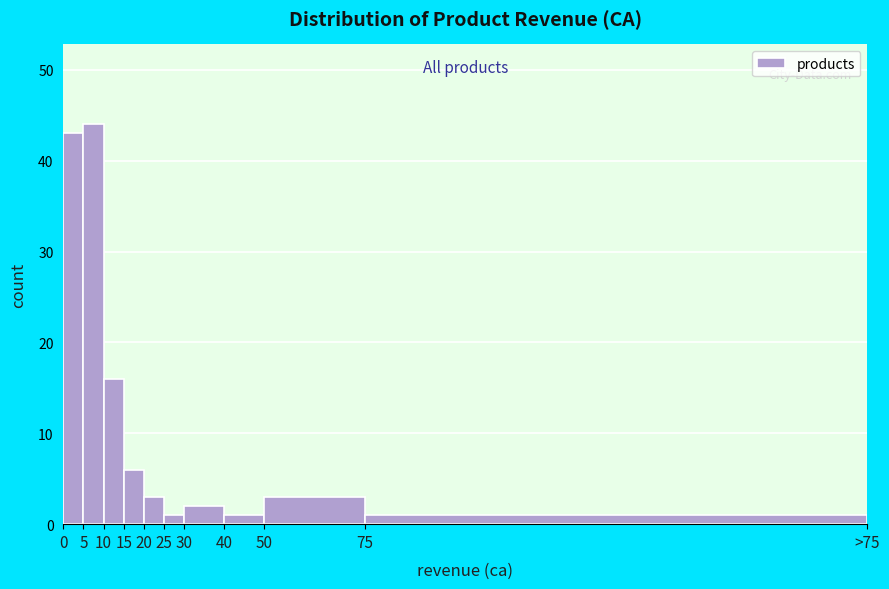

Reading left to right, list all the values displayed in this chart.

0=43	5=44	10=16	15=6	20=3	25=1	30=2	40=1	50=3	75=1